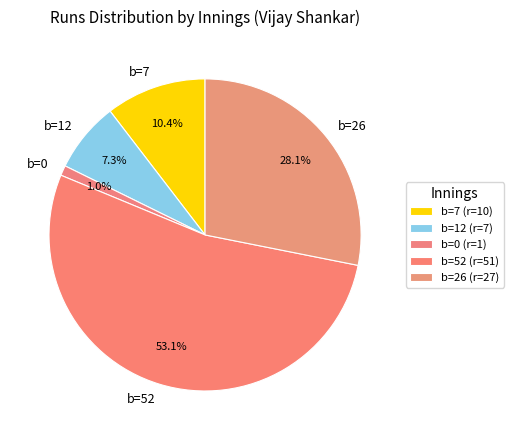

Between b=26 and b=7, which is larger?

b=26